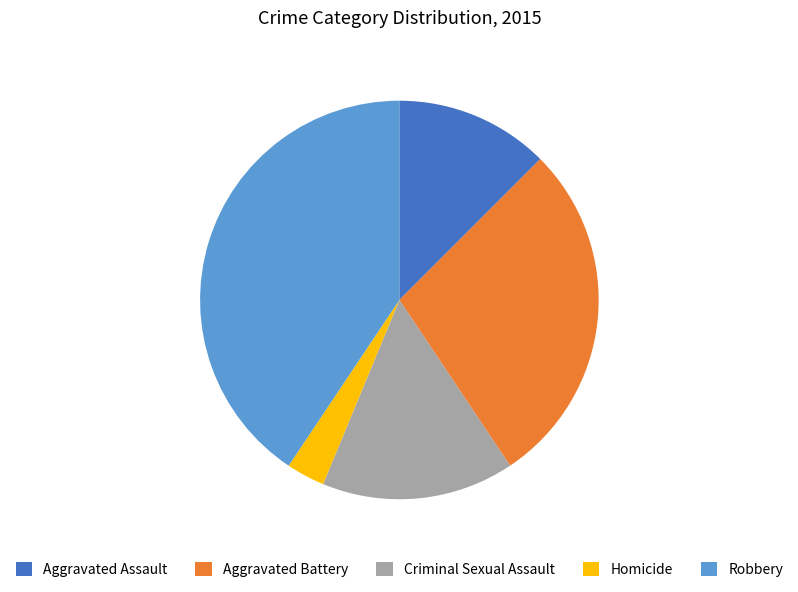

What is the ratio of the value at Criminal Sexual Assault to the value at Robbery?

0.4